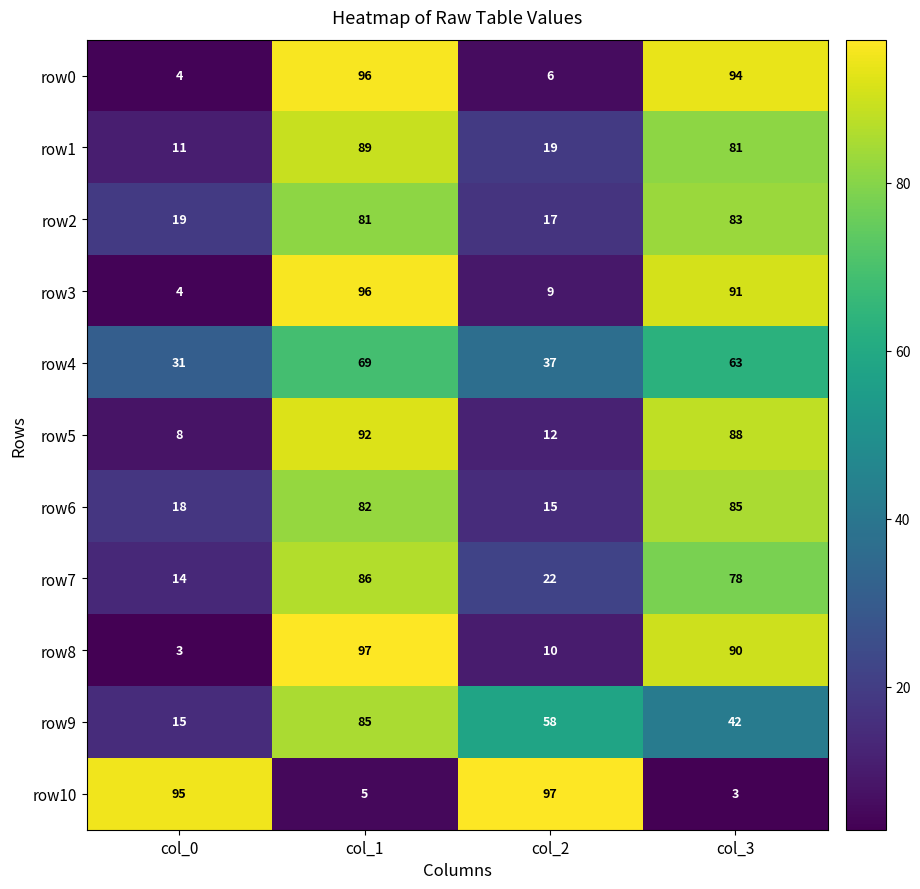

What is the lowest value of the row1 series?

11